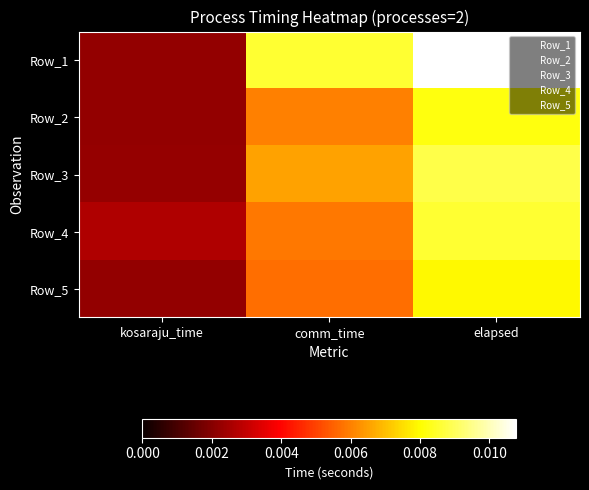

At how many categories does at least one series exceed 0?

3